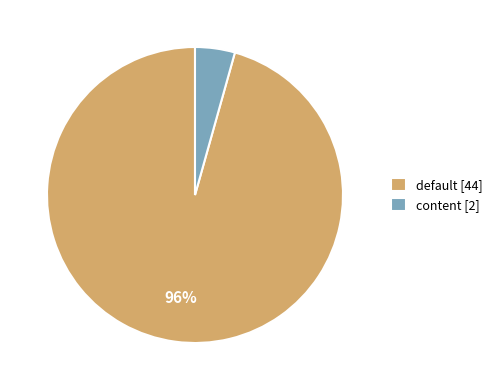

What percentage is the default slice, to the nearest percent?

96%